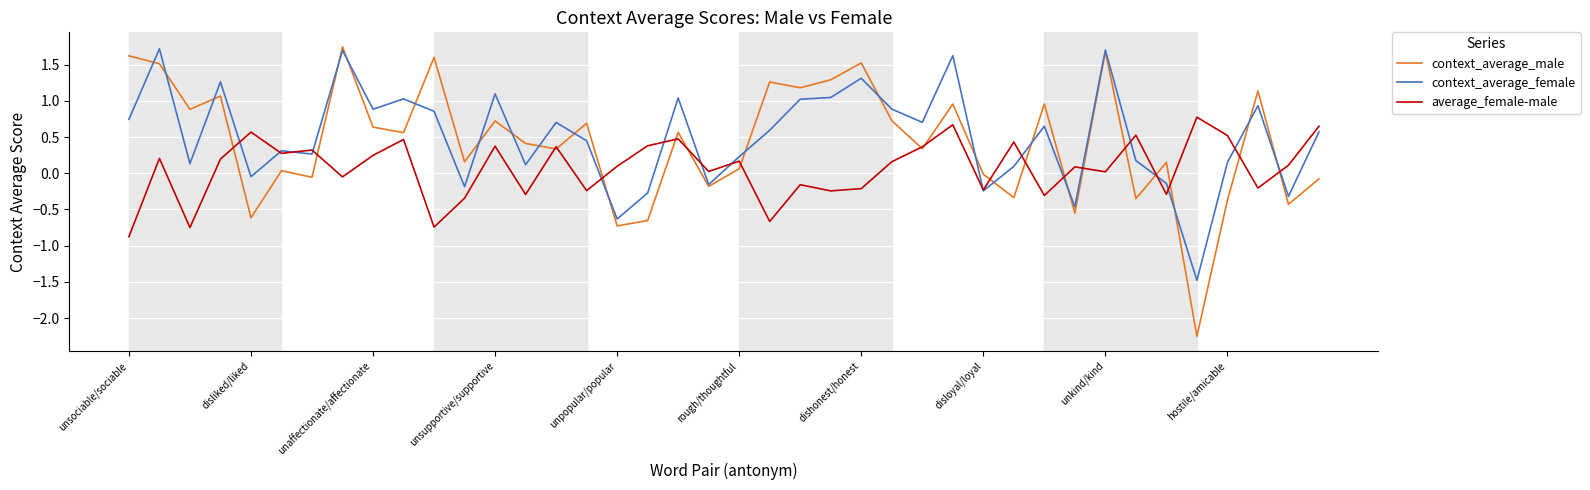

How many interior local valleys does the context_average_male series have?

15